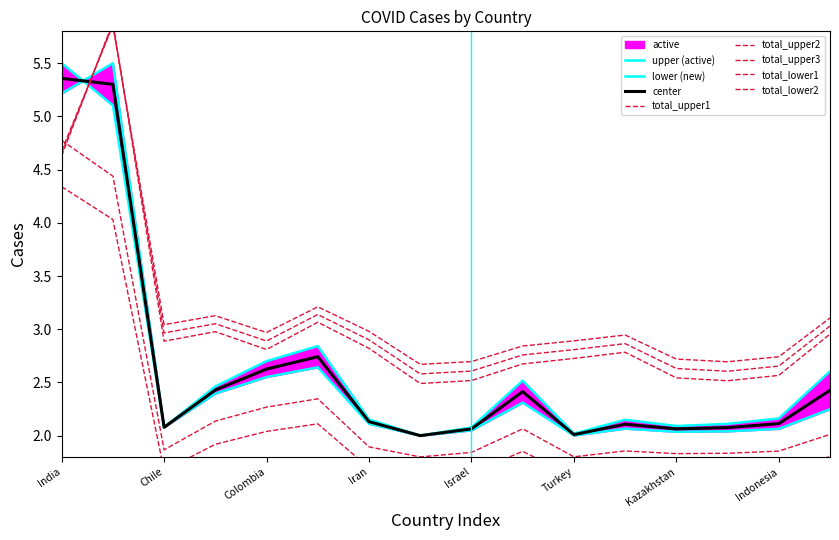

Rank the series at Brazil from lowest to highest value.

new, active, total